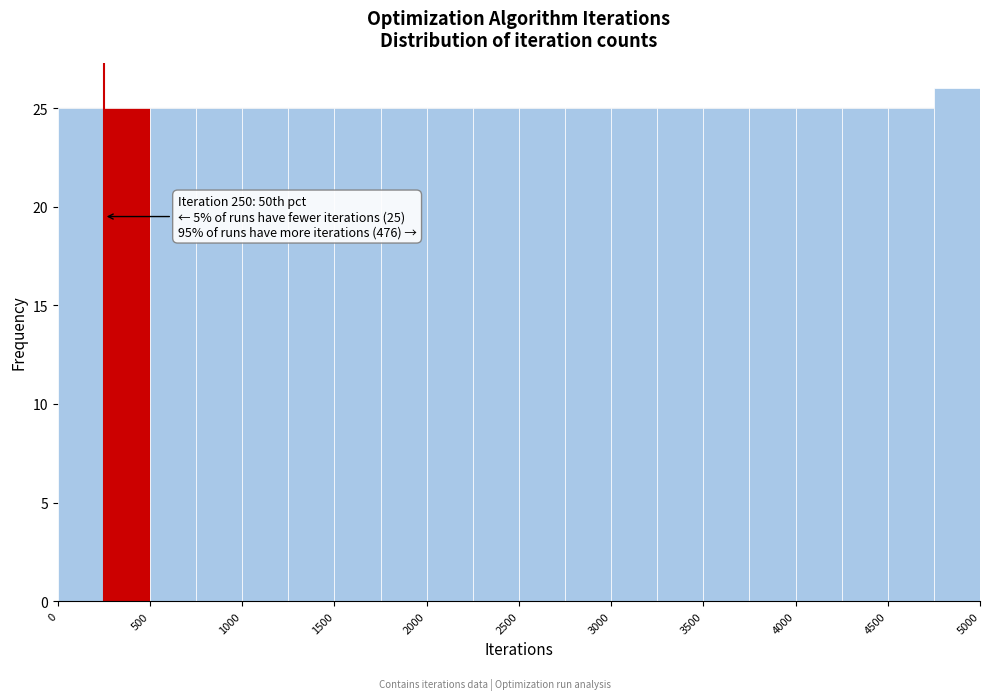

Which range on the x-axis has the tallest bar?

4750 to 5000